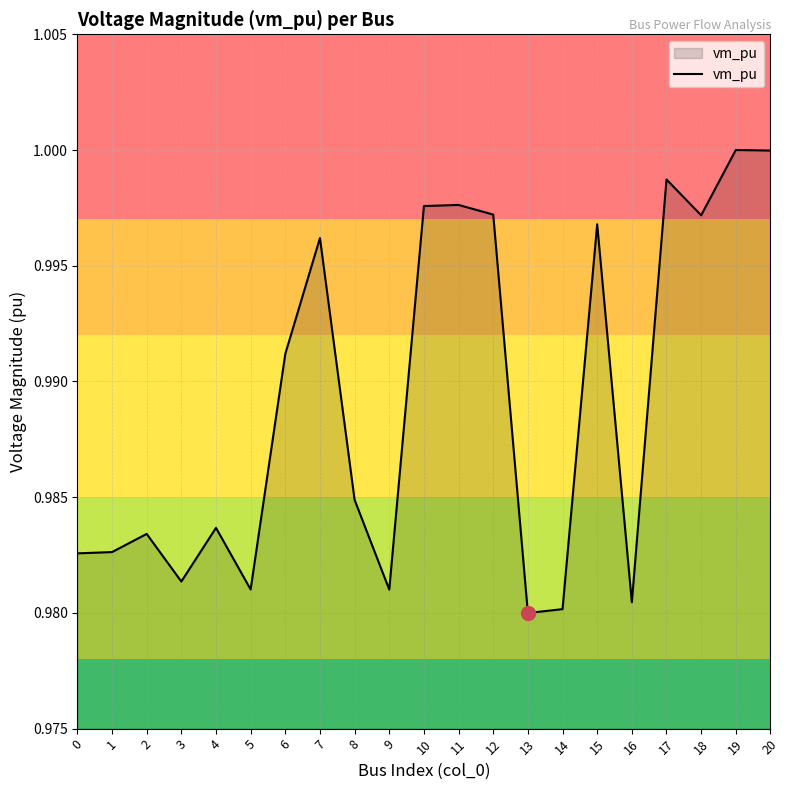

How many lines are shown in the chart?

1